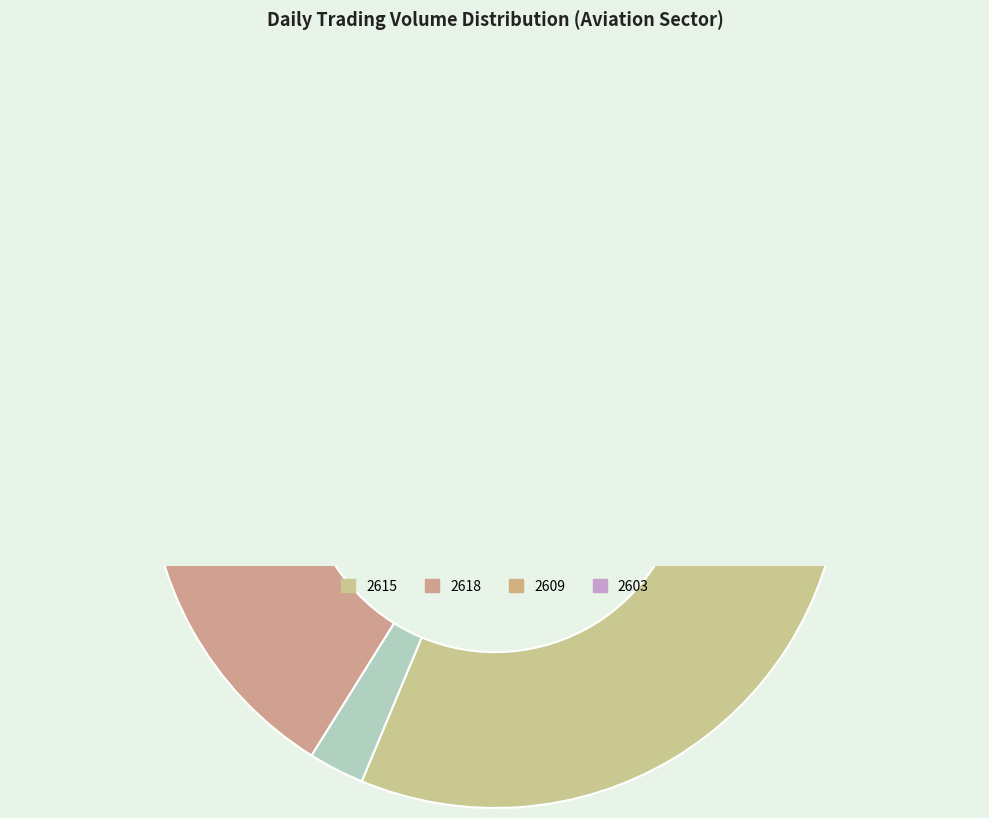

Is there a majority slice in this chart?

No